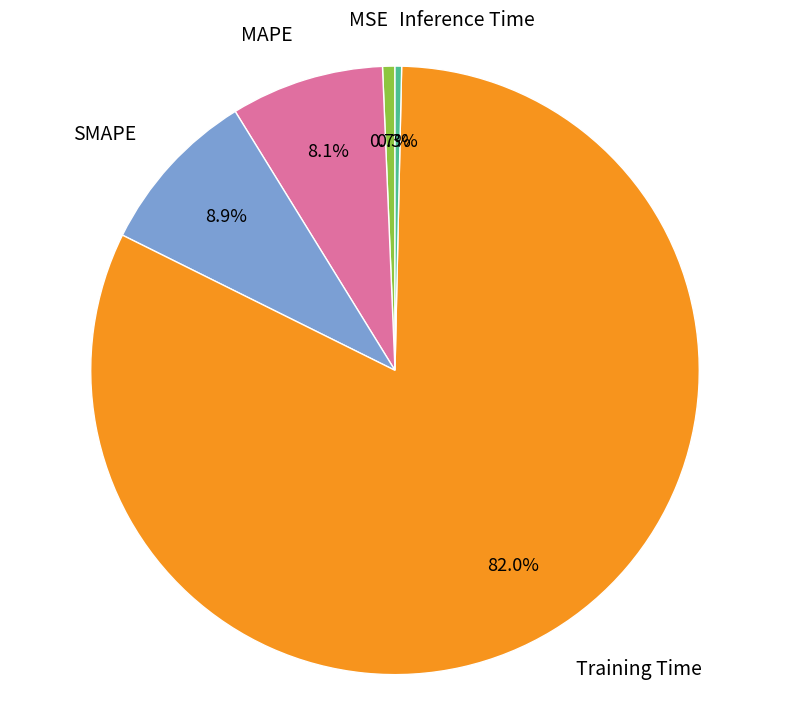

Which slice represents more than half of the pie?

Training Time